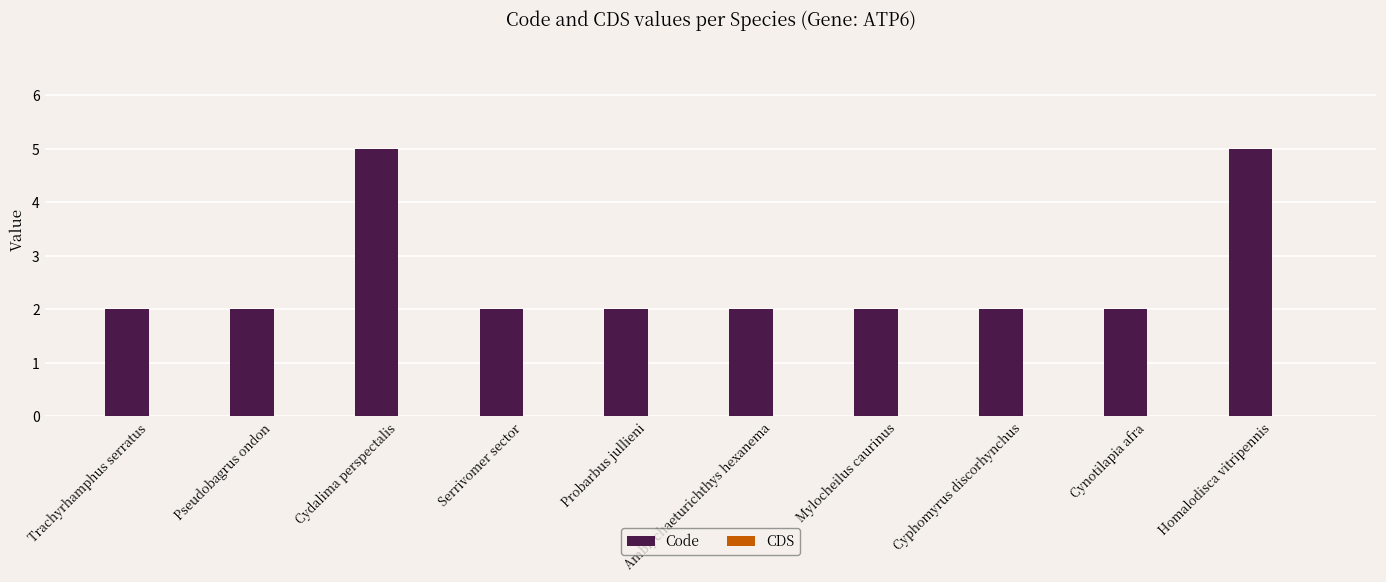

True or false: the data shows 5 at Homalodisca vitripennis.

True